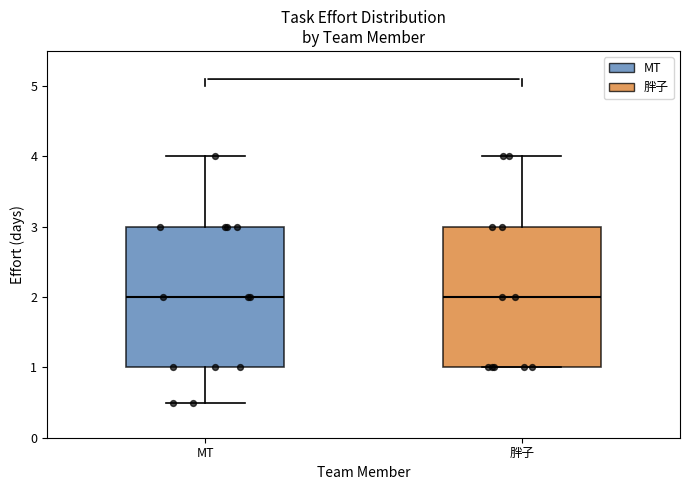

Reading left to right, read every box against the y-axis: the position of its median line, the range the box covers, and the ends of its whiskers. The values are not printed on the chart, so give them approximately, as read against the axis.

MT: median 2.0, box 1.0 to 3.0, whiskers 0.5 to 4.0
胖子: median 2.0, box 1.0 to 3.0, whiskers 1.0 to 4.0